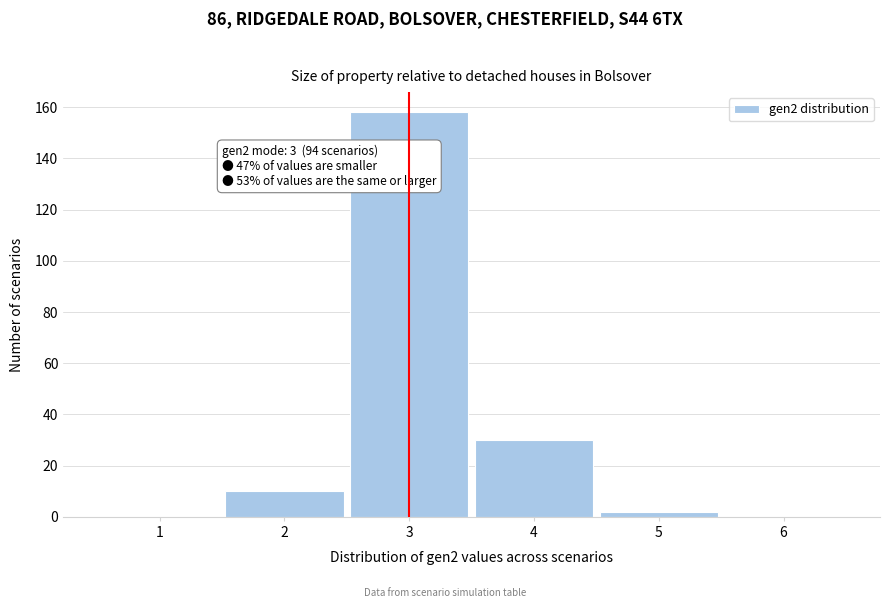

Over which range of the x-axis is the bar tallest?

2.5 to 3.5